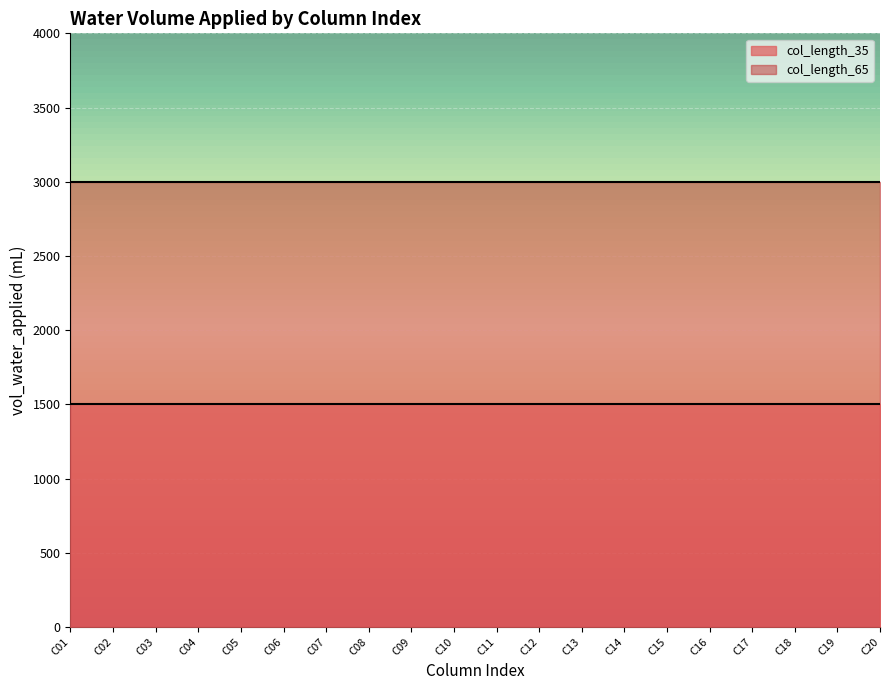

How many lines are shown in the chart?

2